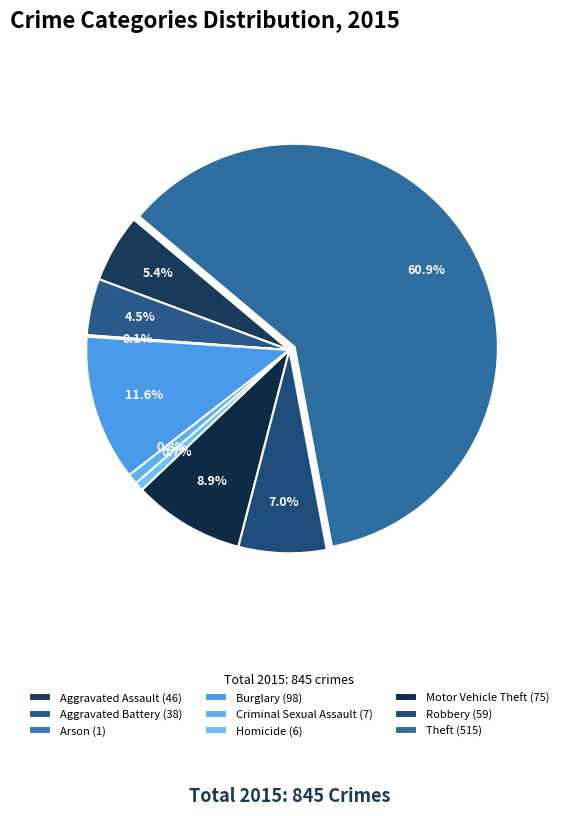

What is the smallest slice in the pie chart?

Arson